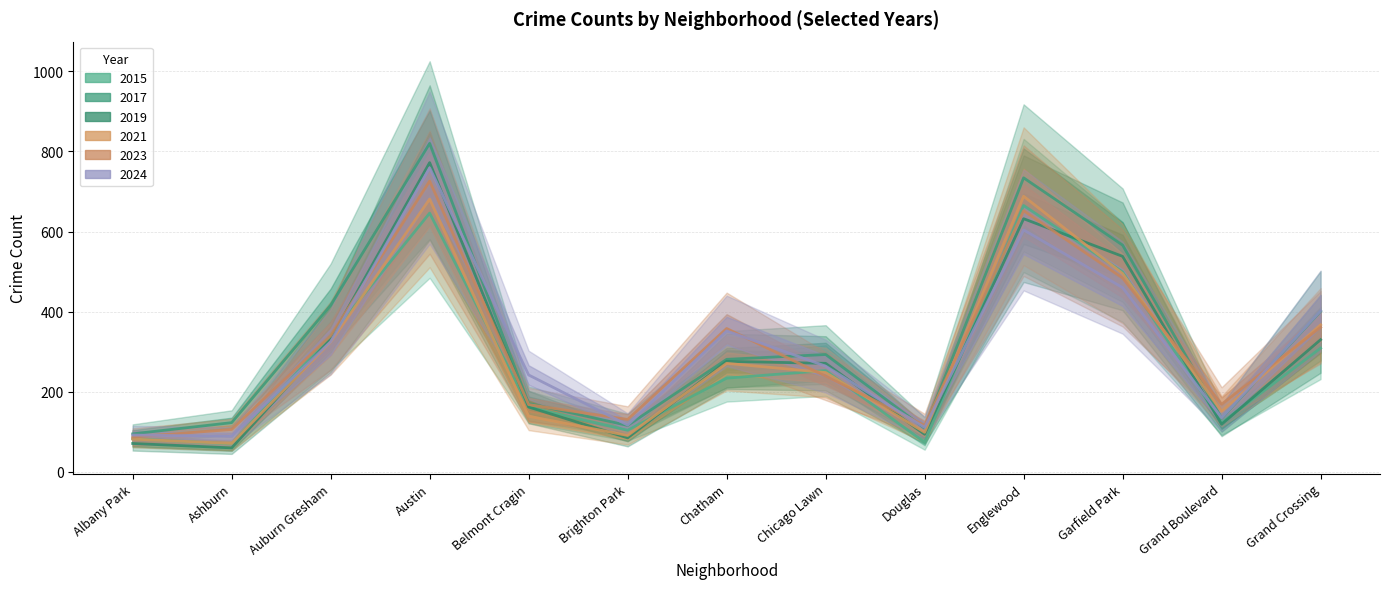

Which category has the highest value in the 2024 series?

Austin